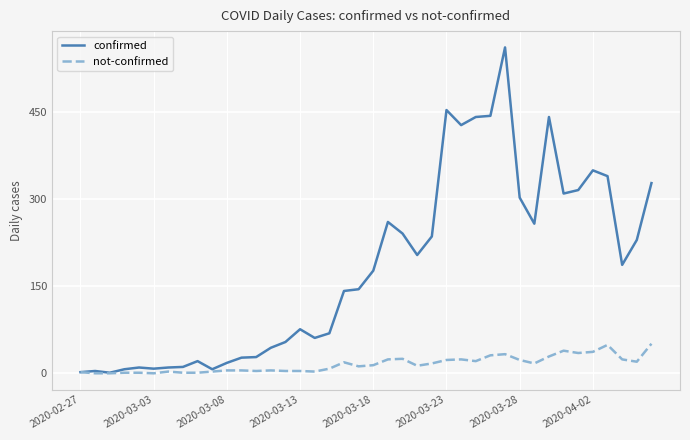

Which series has the widest spread of values?

confirmed